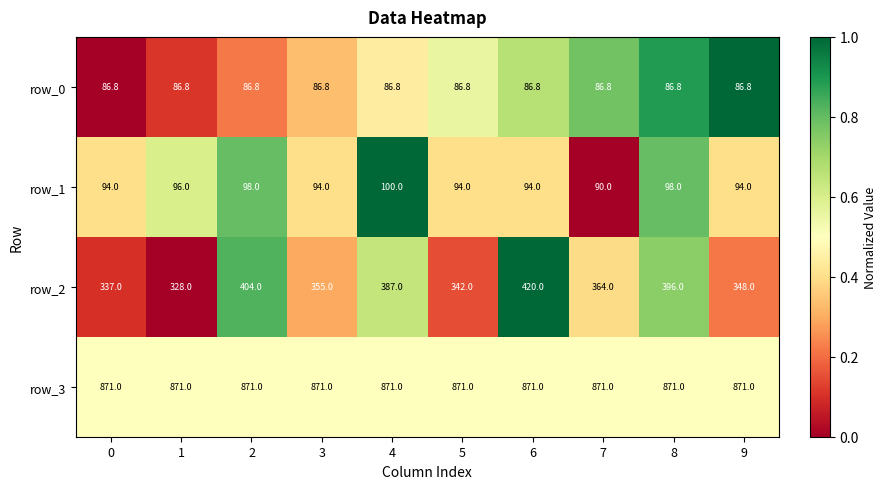

At 7, list the series in order from largest to smallest.

row_3, row_2, row_1, row_0